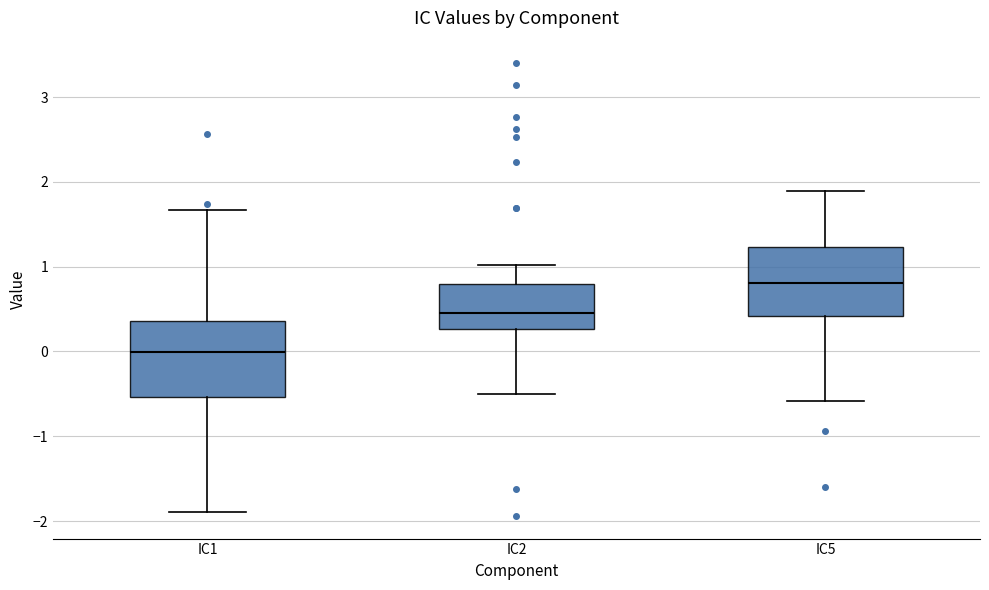

Reading left to right, transcribe this box plot: for each box, give where its median line is, the range the box spans, and where its two whiskers end, as read against the y-axis. The values are not printed on the chart, so give them approximately, as read against the axis.

IC1: median 0.0, box -0.5 to 0.4, whiskers -1.9 to 1.7
IC2: median 0.4, box 0.3 to 0.8, whiskers -0.5 to 1.0
IC5: median 0.8, box 0.4 to 1.2, whiskers -0.6 to 1.9